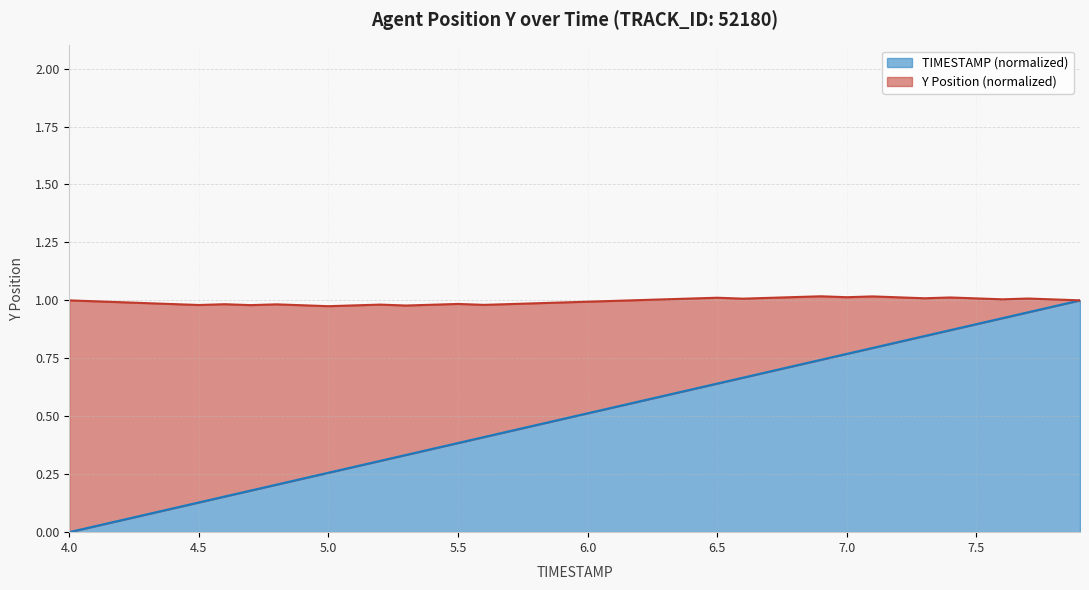

What is the sum of the values at 7.3 and 6.6?

1.5